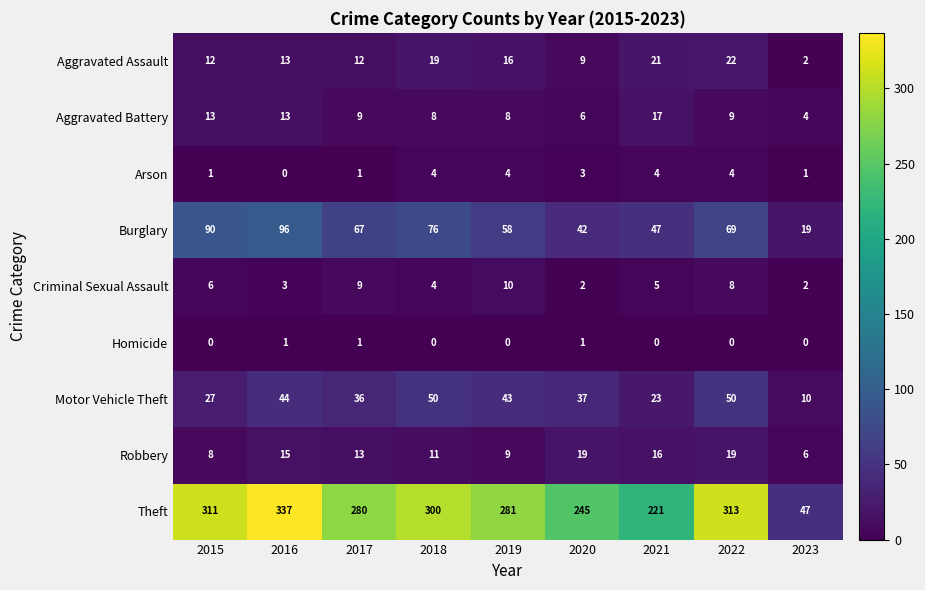

Rank the series at 2022 from highest to lowest value.

Theft, Burglary, Motor Vehicle Theft, Aggravated Assault, Robbery, Aggravated Battery, Criminal Sexual Assault, Arson, Homicide